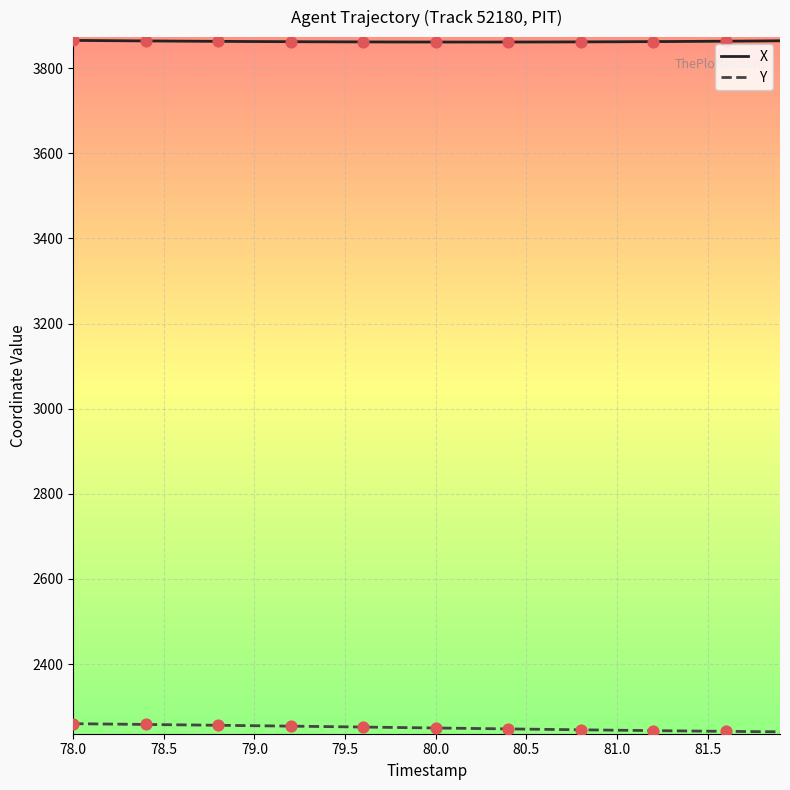

At how many categories does at least one series exceed 2692?

40